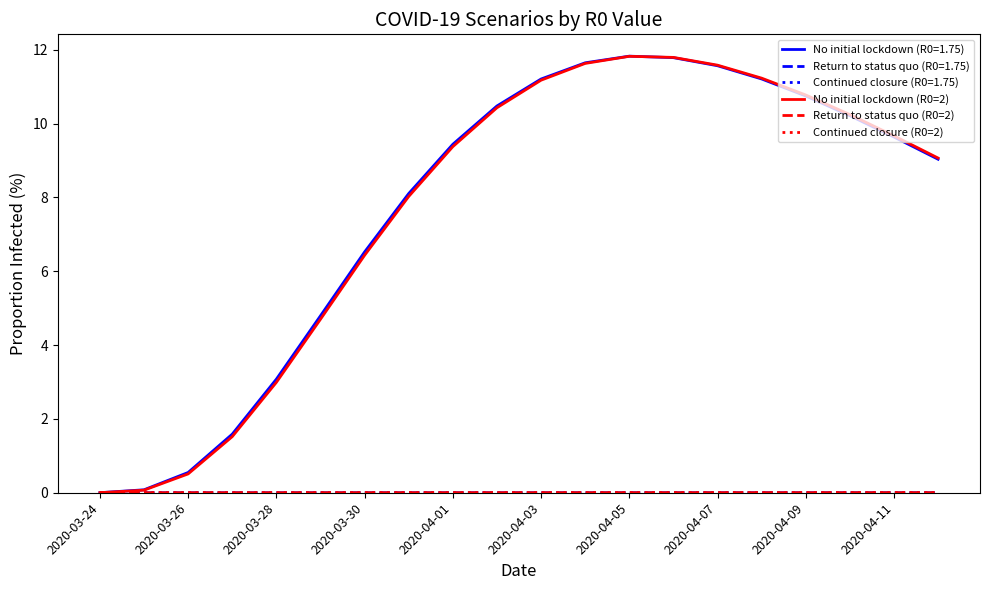

Does the chart display data point markers on the line(s)?

No